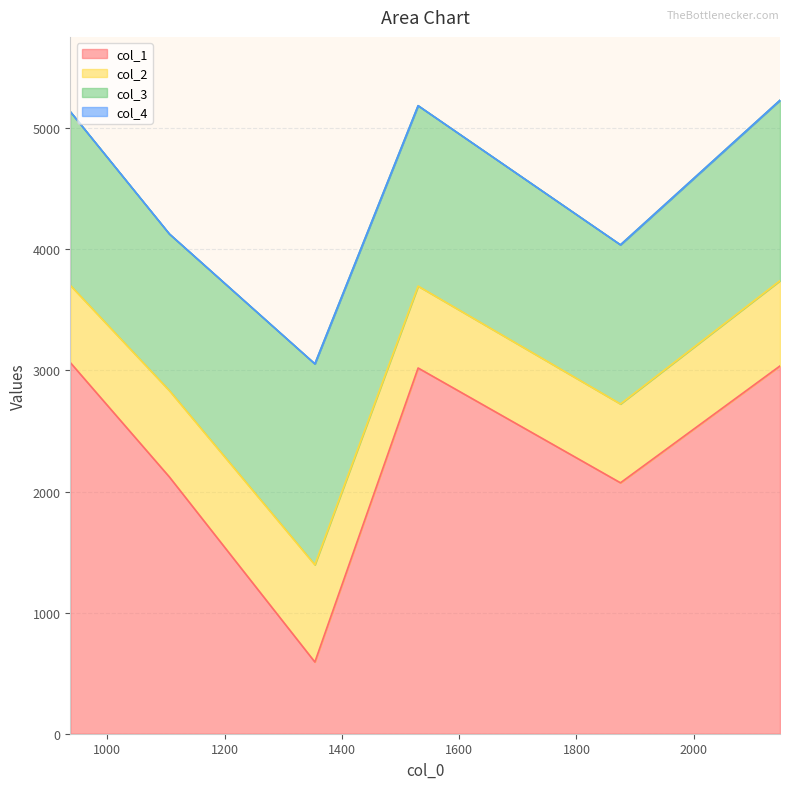

The value of col_1 at 1530 is 1007. True or false?

False